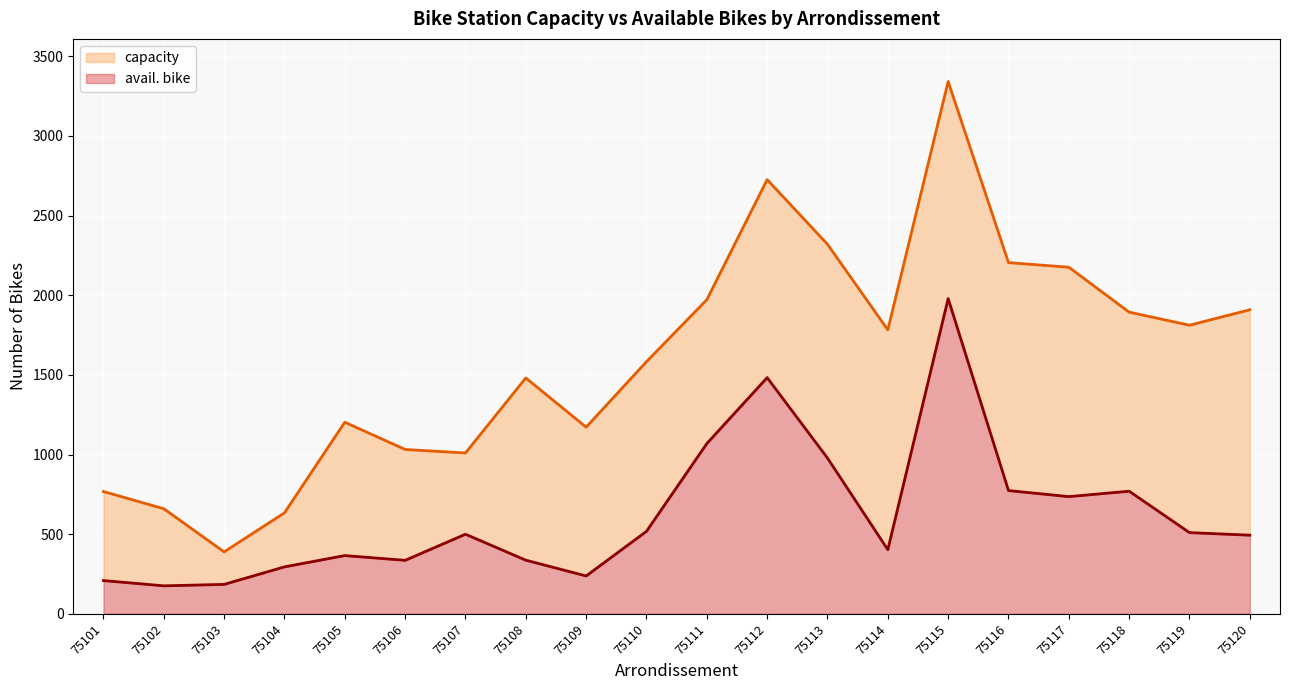

What are all the series names shown in the legend?

capacity, avail. bike